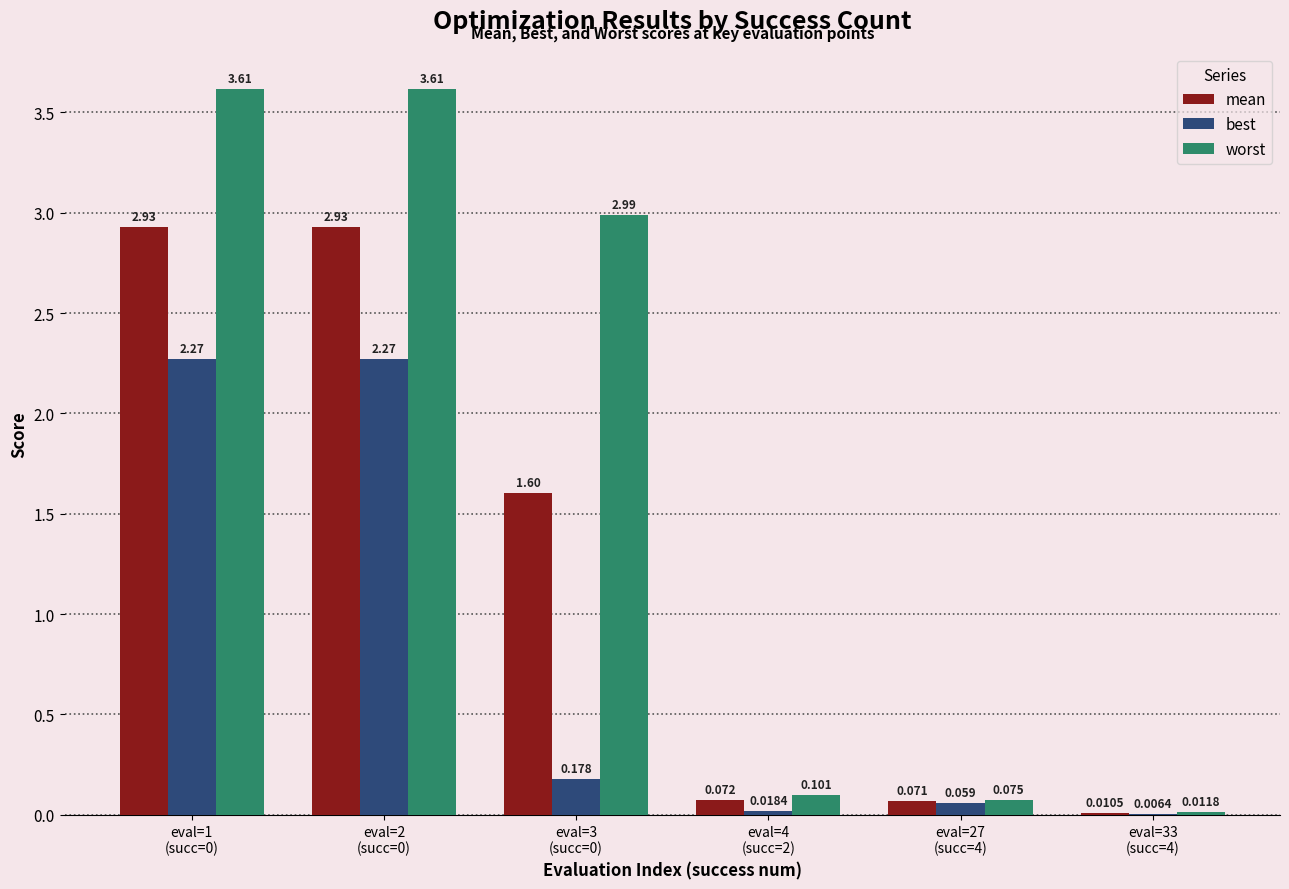

Which series has the largest total across all categories?

worst